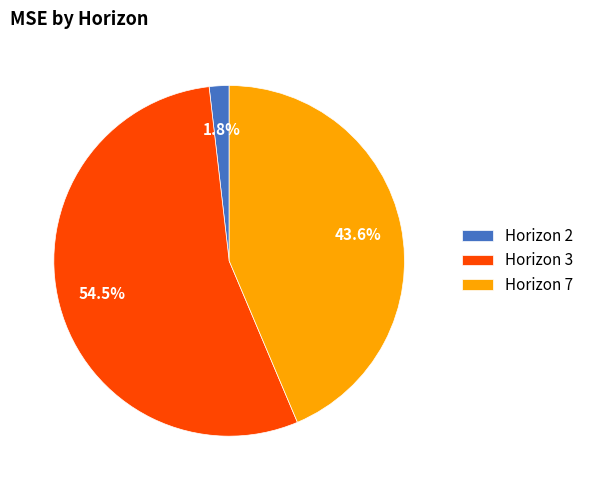

Do Horizon 3 and Horizon 2 together represent more than half of the pie?

Yes